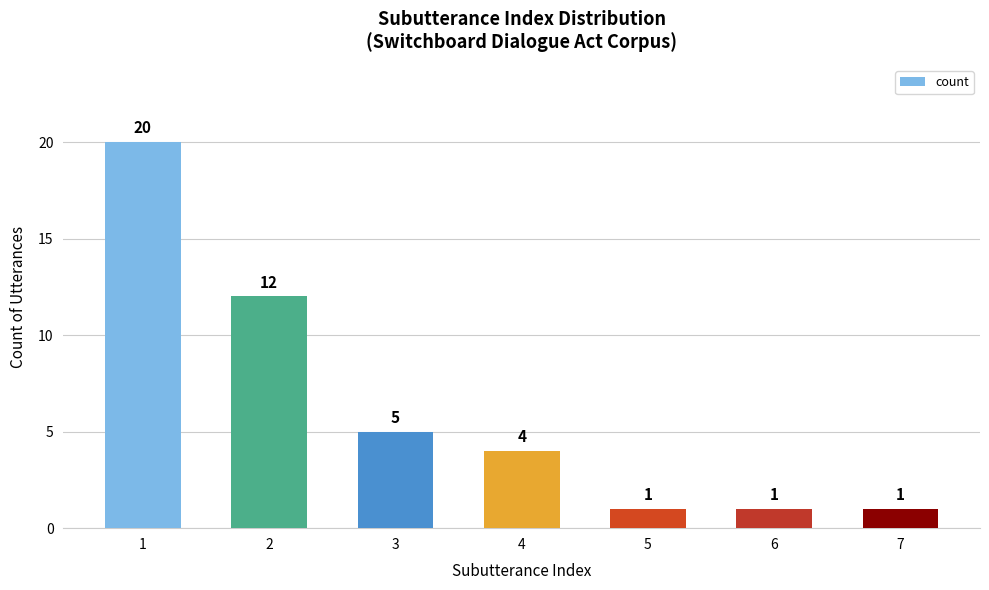

Between 3 and 4, which is larger?

3